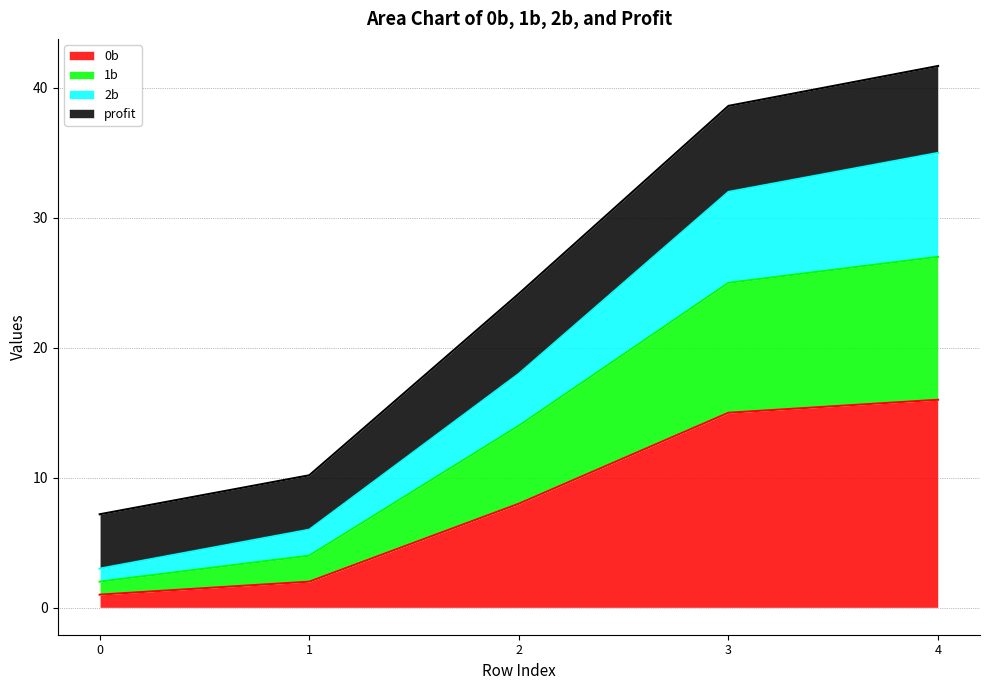

What are all the series names shown in the legend?

0b, 1b, 2b, profit